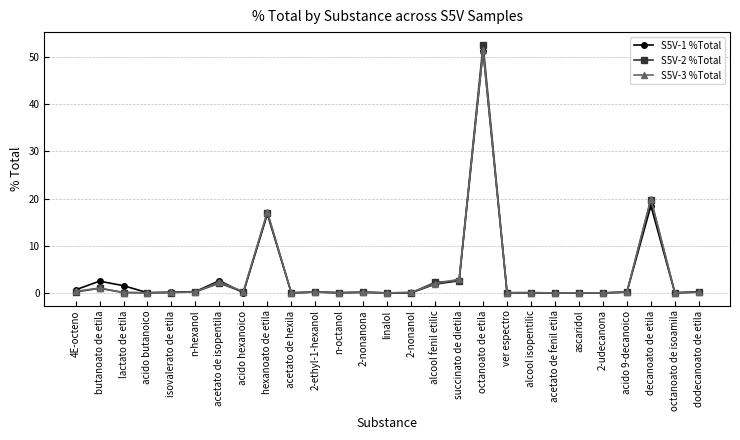

True or false: S5V-1 %Total has more than 1 interior local peaks.

True